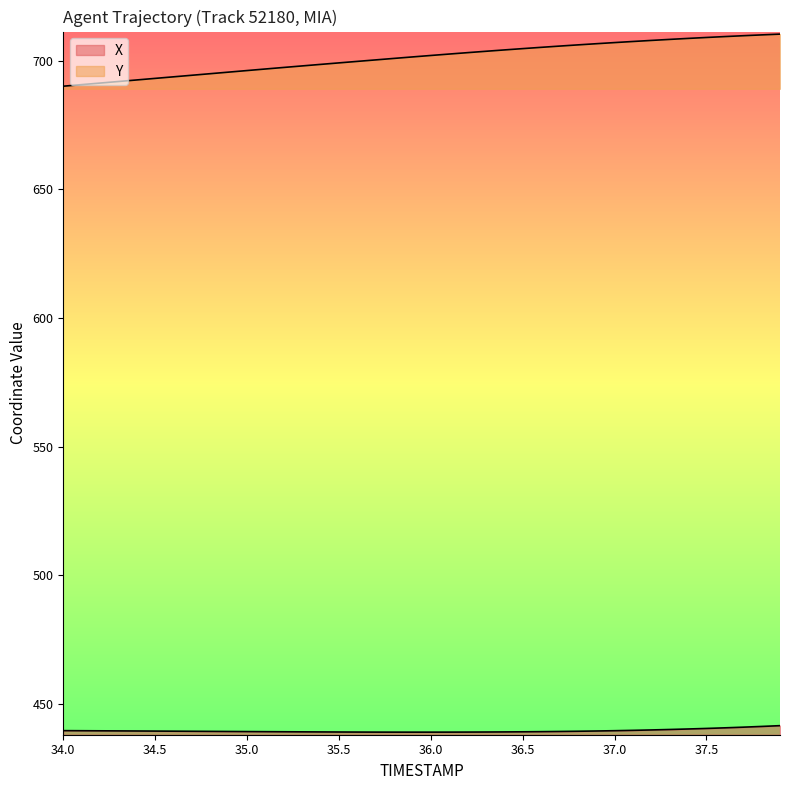

What is the value of the Y point at the 34th from the left?

708.3